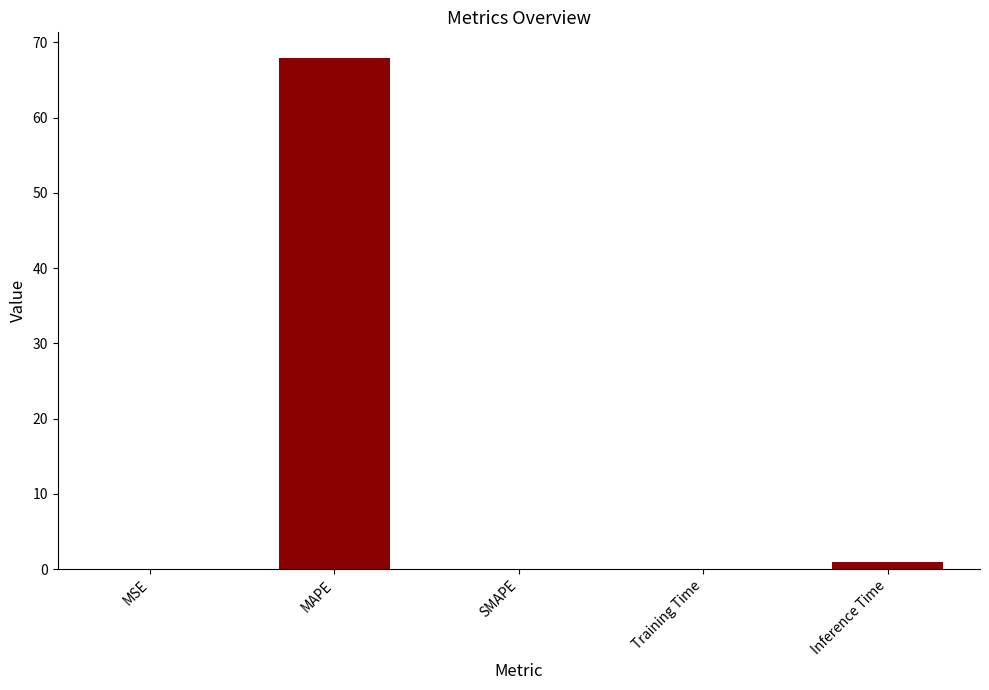

What is the sum of all values?

69.1